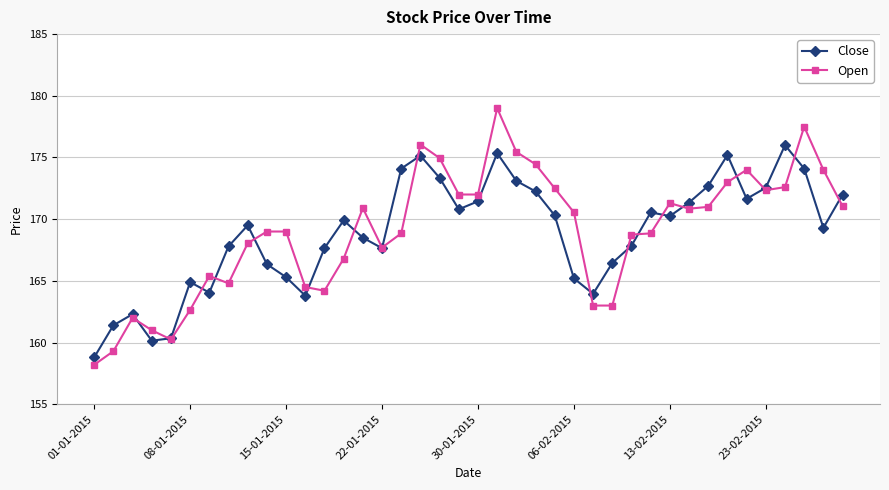

What is the average value of the Close series?

168.8